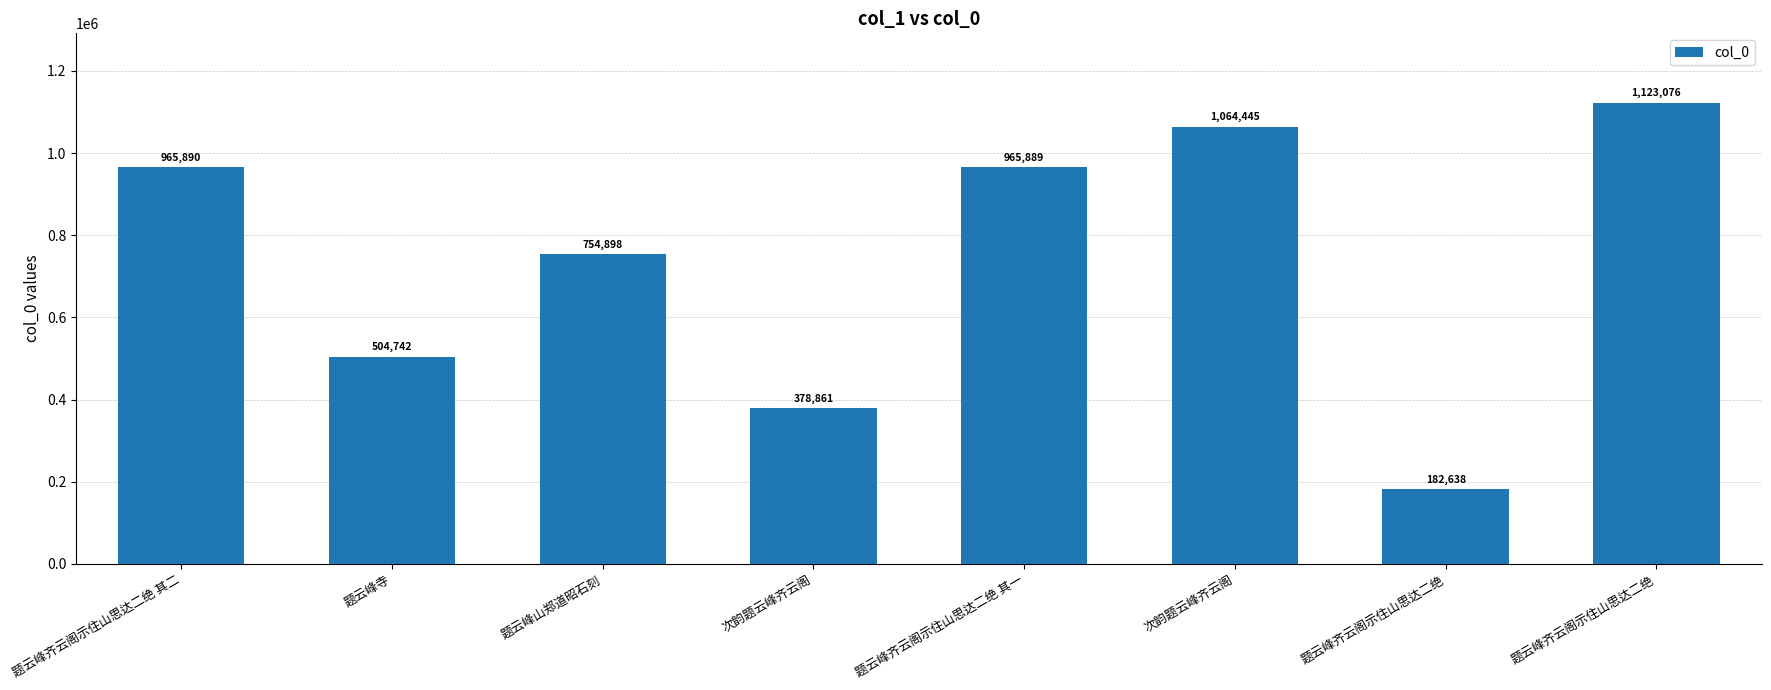

What is the greatest value displayed?

1123076